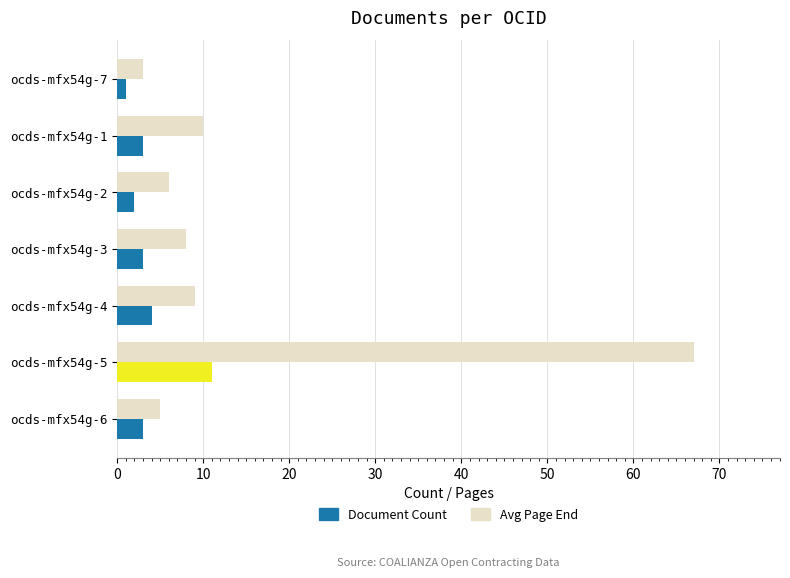

Rank the series at ocds-mfx54g-5 from lowest to highest value.

Document Count, Avg Page End